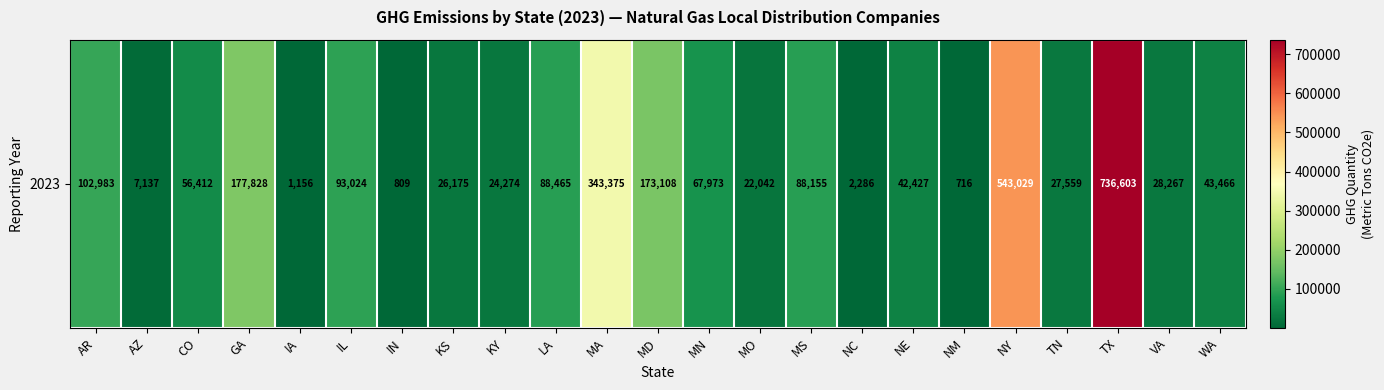

What is the difference between the maximum and minimum values?

735887